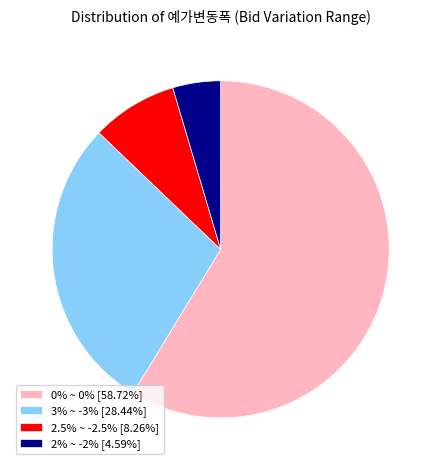

Does any single category account for the majority?

Yes